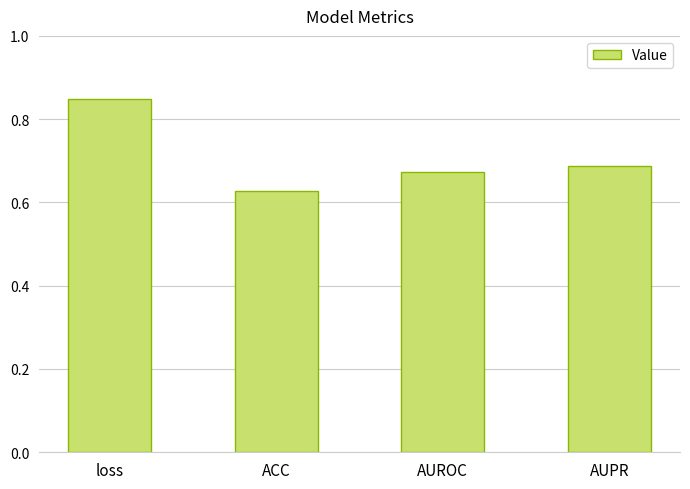

Count the values in the range 0 to 1.

4